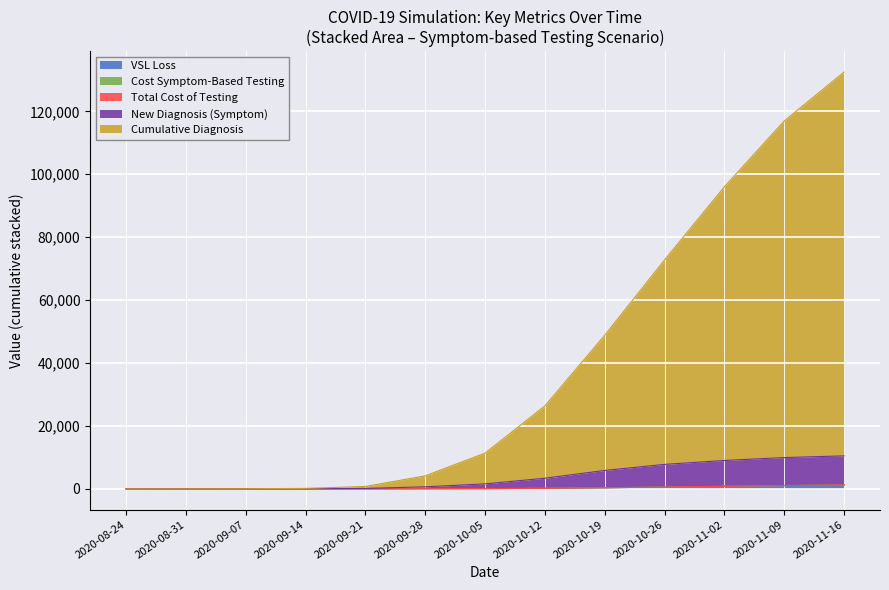

List the labels in order of Cost of Symptom-Based Testing value, largest first.

2020-11-16, 2020-11-09, 2020-11-02, 2020-10-26, 2020-10-19, 2020-10-12, 2020-10-05, 2020-09-28, 2020-09-21, 2020-09-14, 2020-09-07, 2020-08-31, 2020-08-24